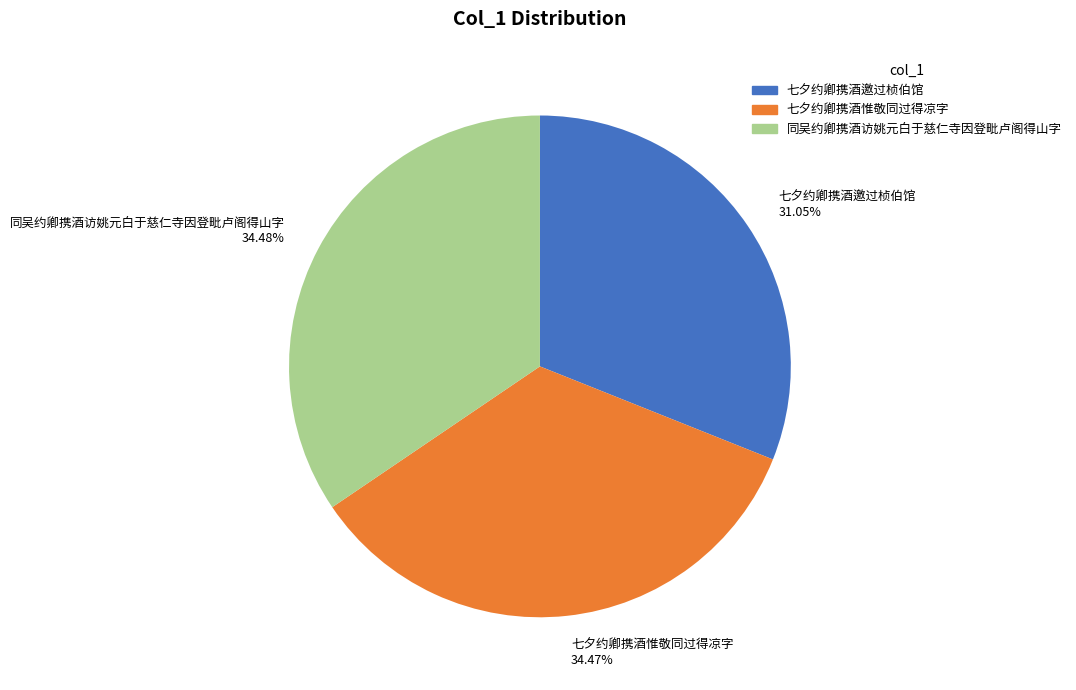

The 同吴约卿携酒访姚元白于慈仁寺因登毗卢阁得山字 slice represents 49% of the pie. True or false?

False